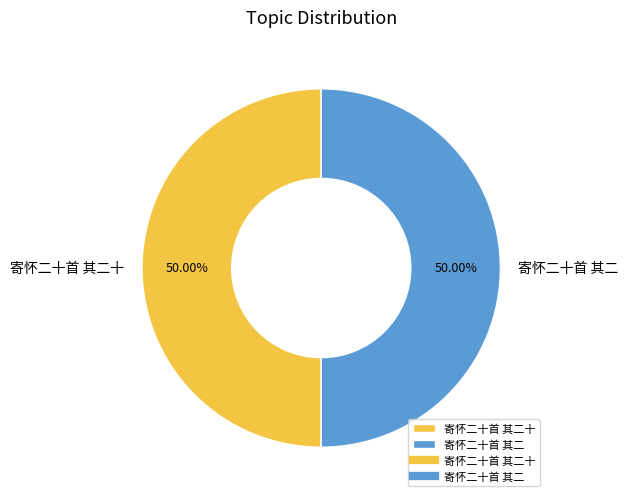

What percentage do 寄怀二十首 其二十 and 寄怀二十首 其二 together represent?

100.0%